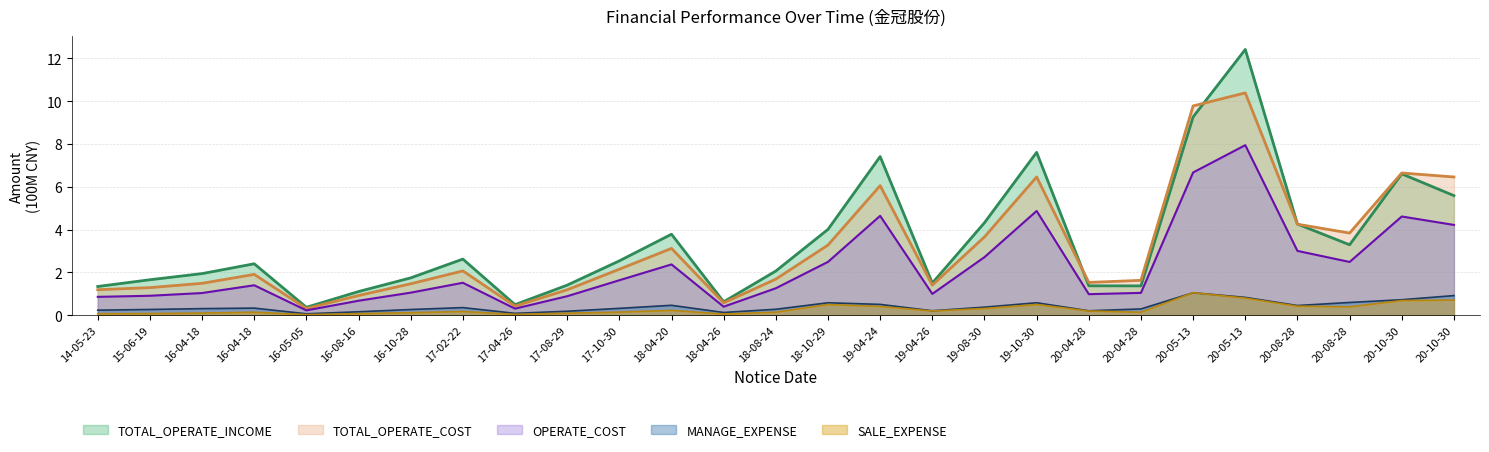

How many interior local valleys does the TOTAL_OPERATE_COST series have?

6